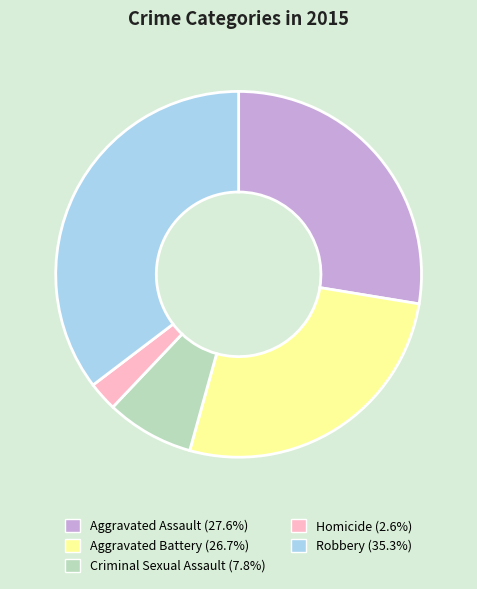

Is it true that Homicide is 3% of the pie?

True